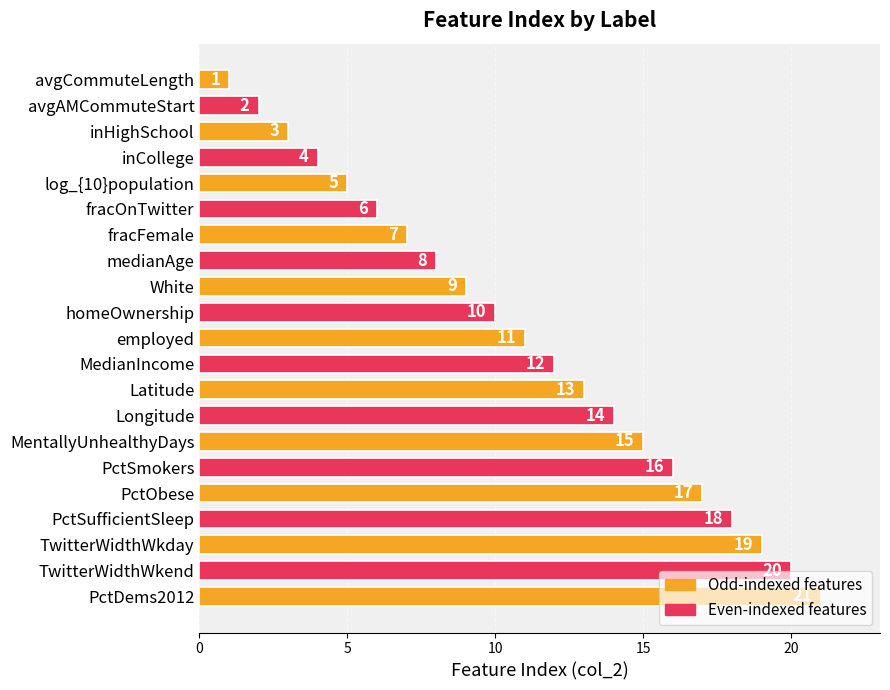

How many bars are there in total?

21